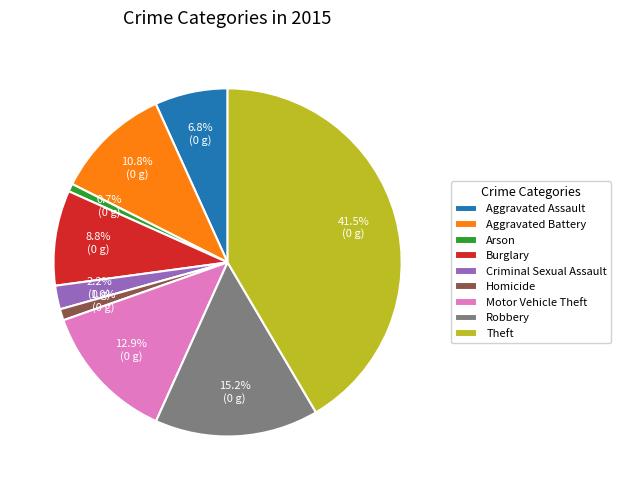

What is the largest slice in the pie chart?

Theft